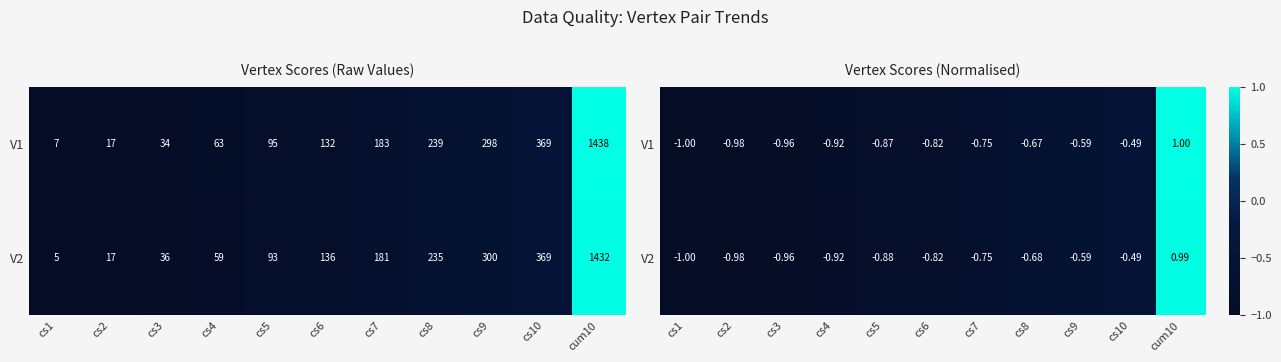

Between cs2 and cs5, which series saw the biggest shift?

V1